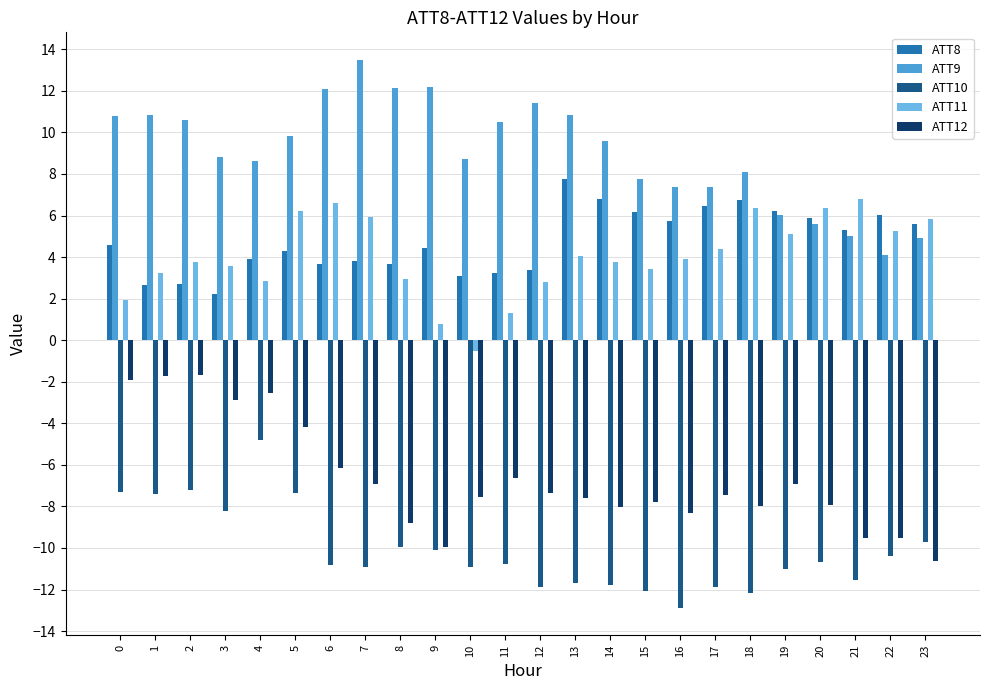

What are all the series names shown in the legend?

ATT8, ATT9, ATT10, ATT11, ATT12